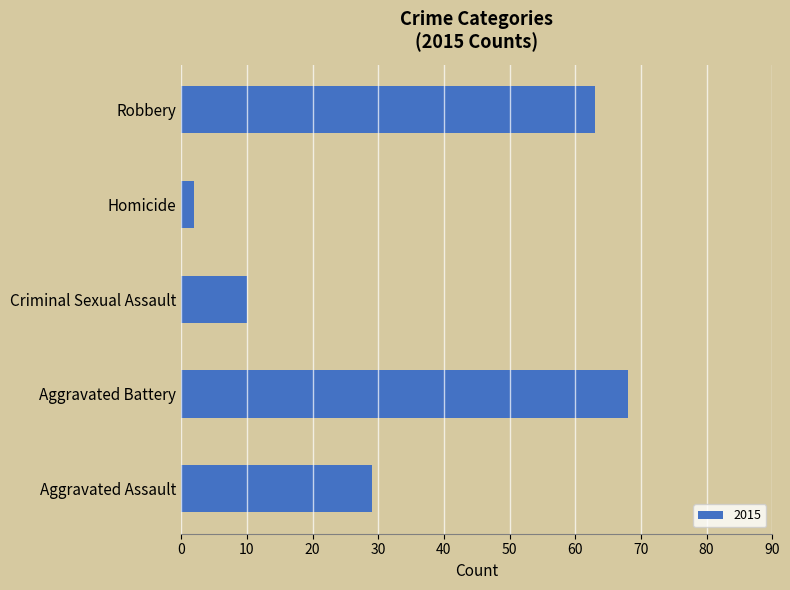

Which has a higher value, Aggravated Battery or Aggravated Assault?

Aggravated Battery